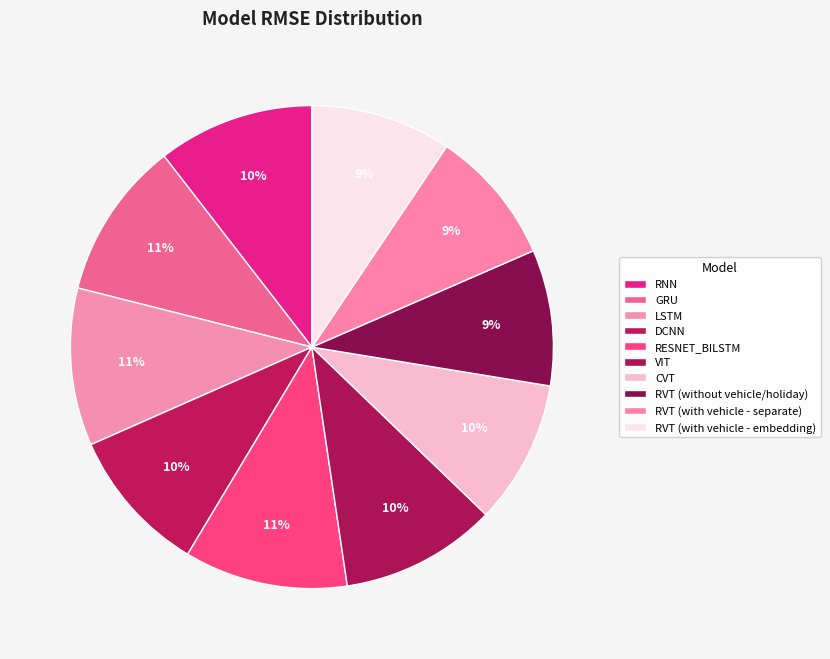

The LSTM slice represents 1% of the pie. True or false?

False